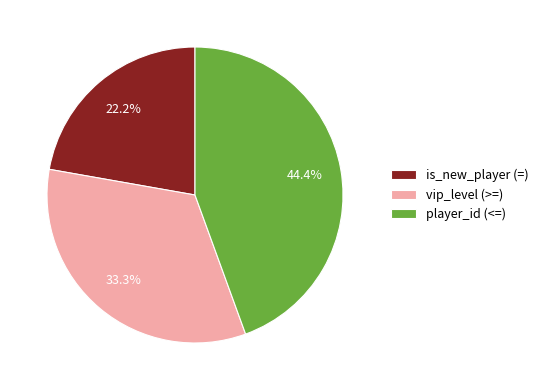

To the nearest percent, what is the difference between the largest and smallest slice percentages?

22%